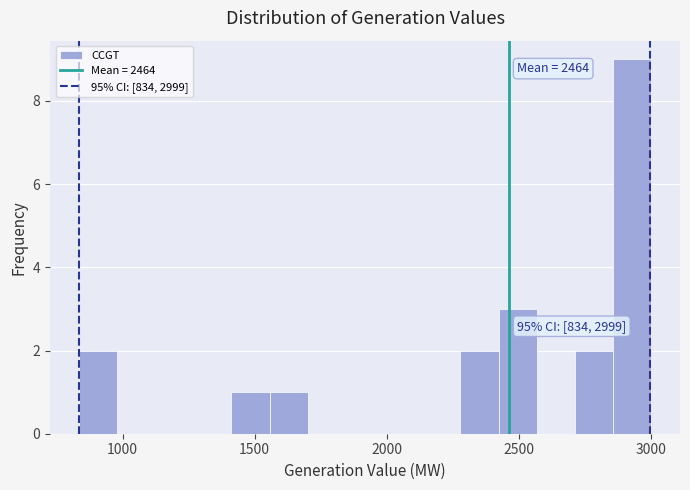

Read against the x-axis, roughly where is the centre of the tallest bar?

2950